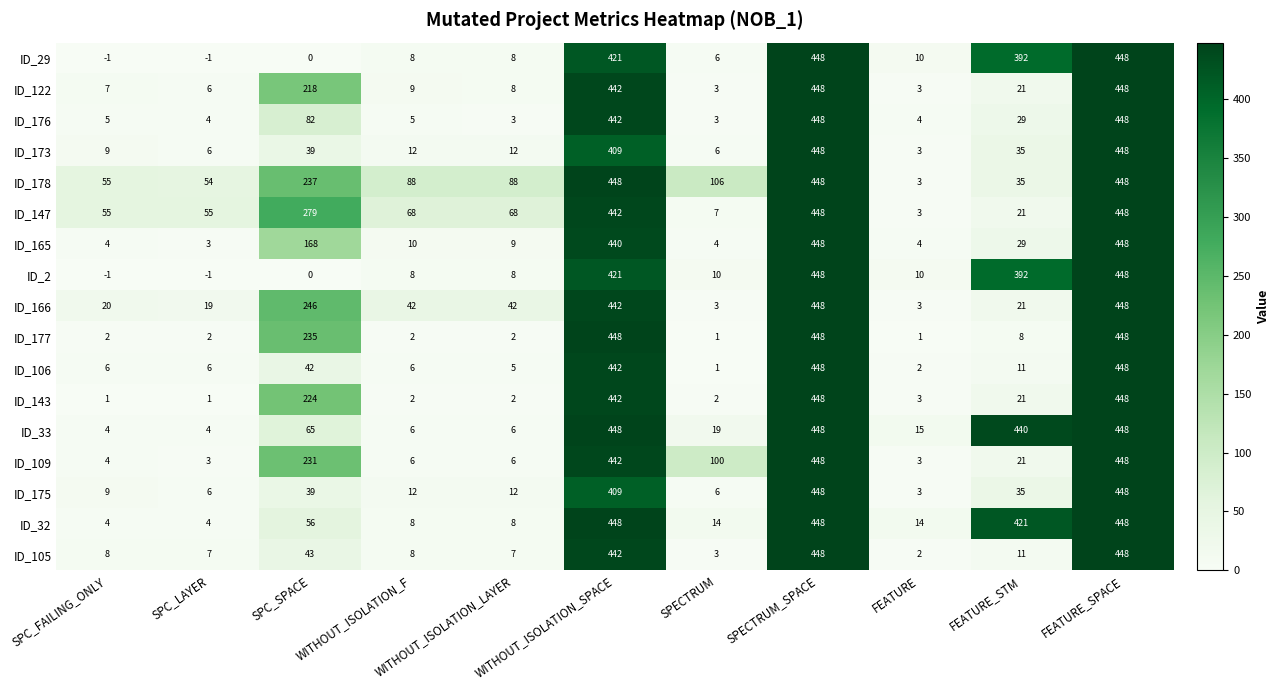

What is the total value across all series at SPECTRUM?

294